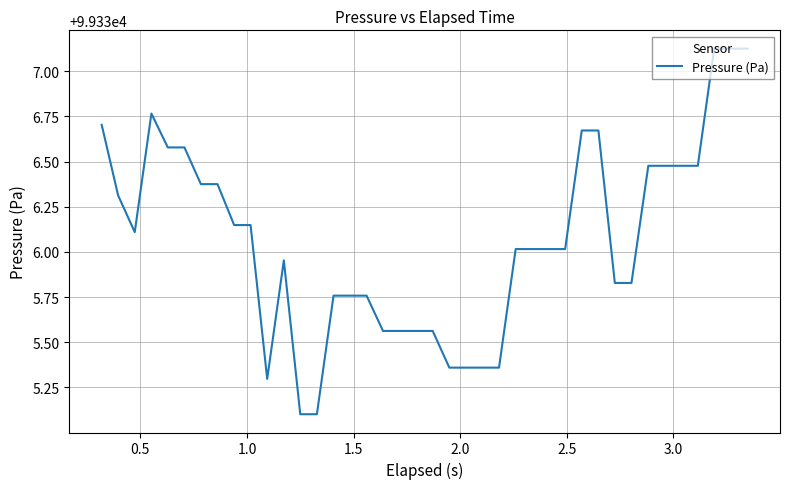

What is the difference between the maximum and minimum values?

2.0